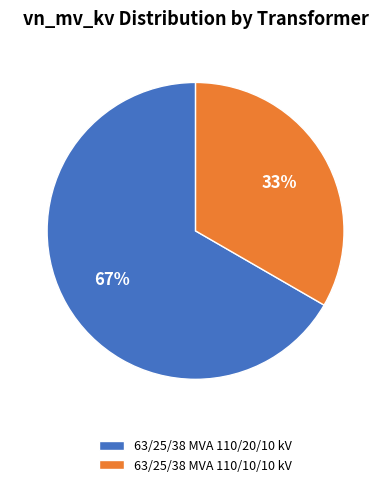

Count the number of slices in the pie.

2